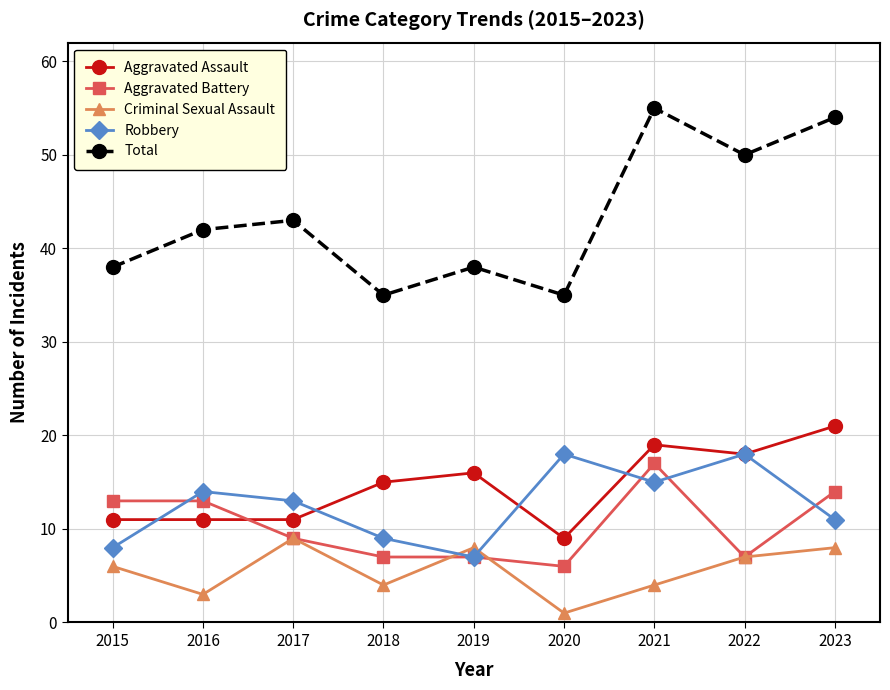

What is the difference between the maximum and second lowest values in the Robbery series?

10